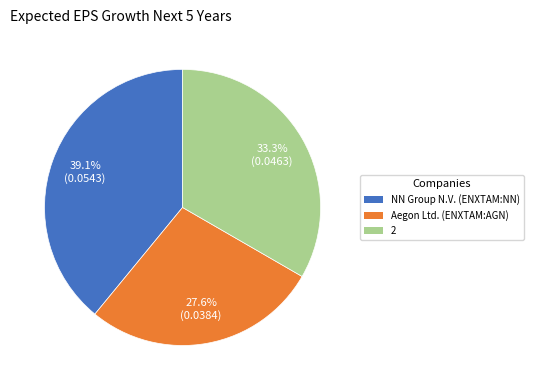

To the nearest percent, what portion does 2 represent?

33%